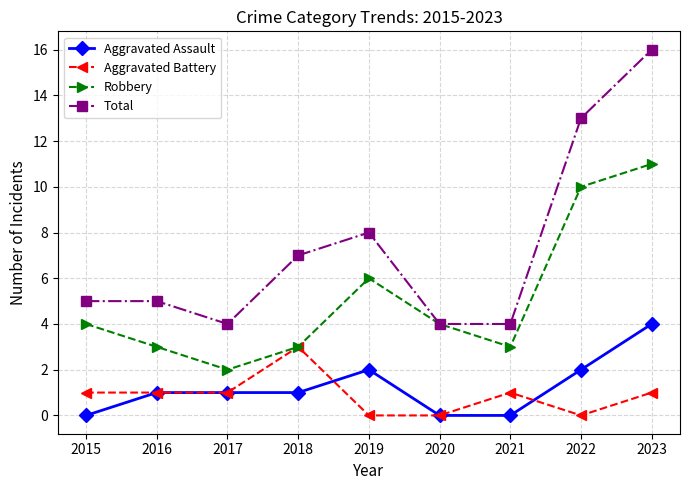

What is the sum of all Total values?

66